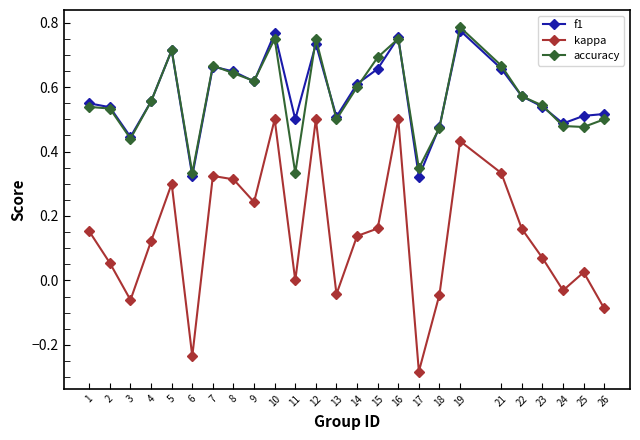

Does the chart display data point markers on the line(s)?

Yes